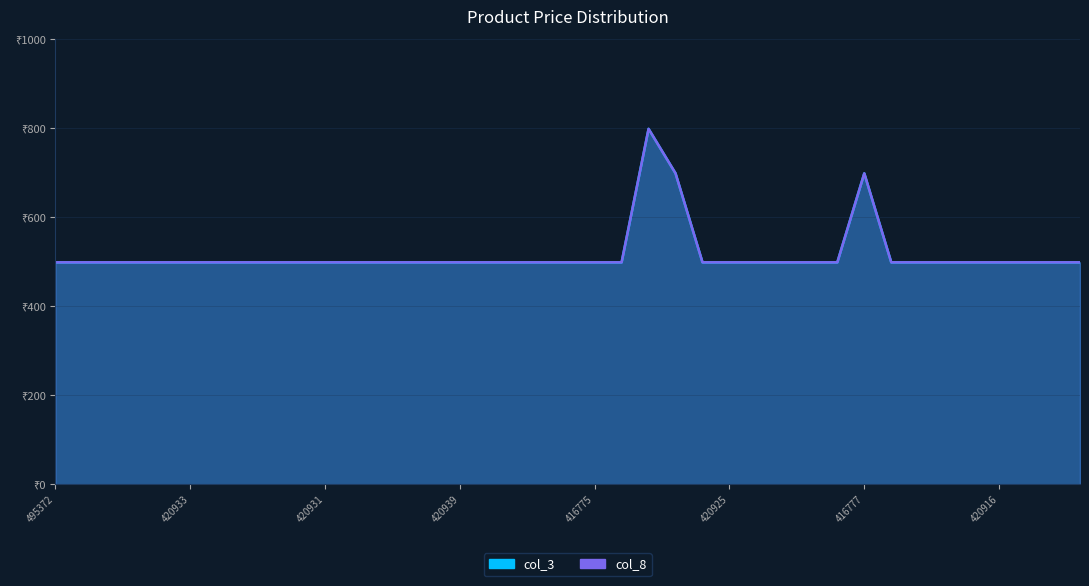

Which label corresponds to the largest value in the chart?

420924